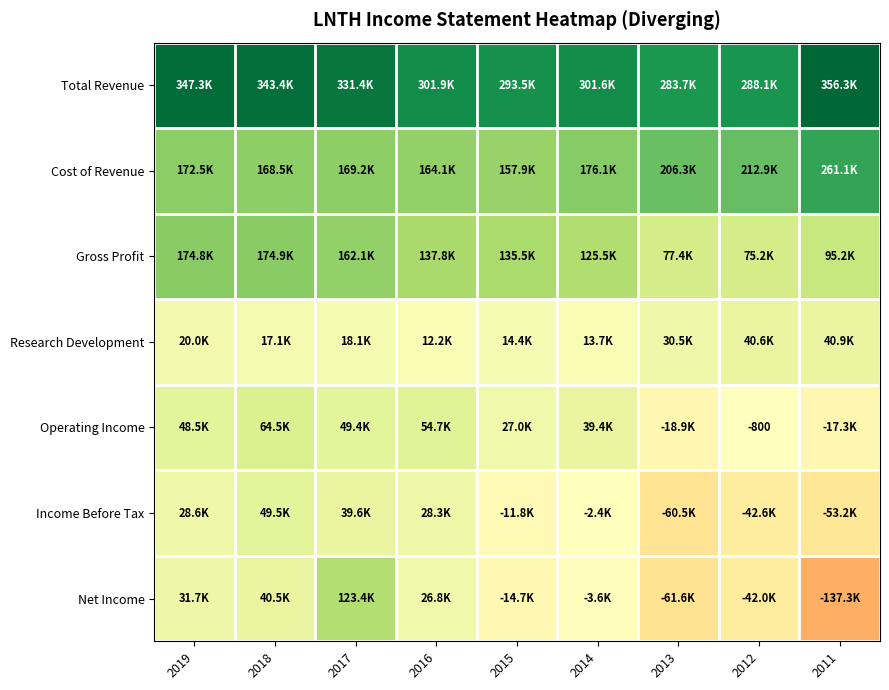

What is the sum of all Net Income values?

-36800